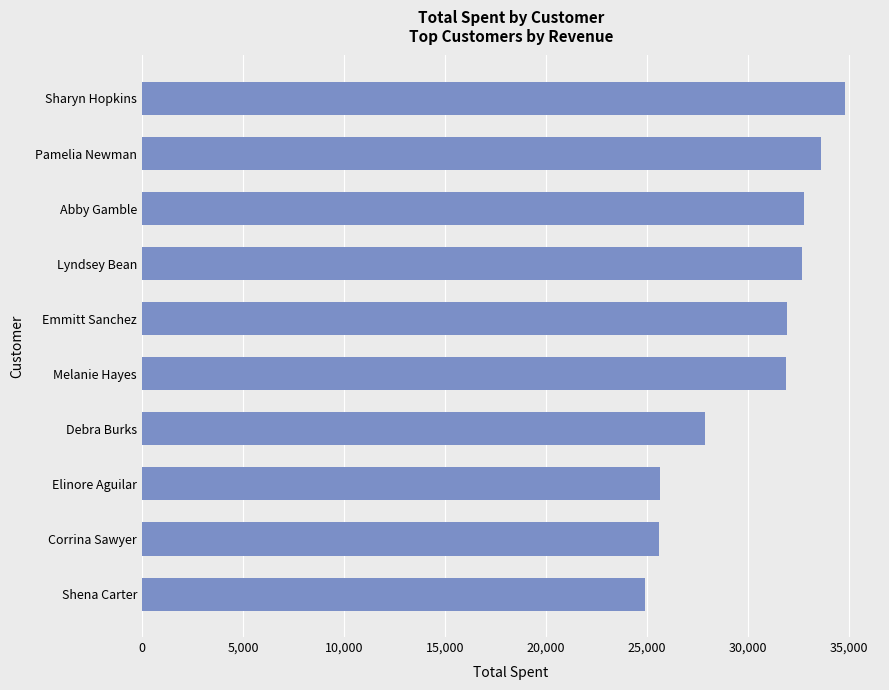

What is the sum of all values?

301787.8